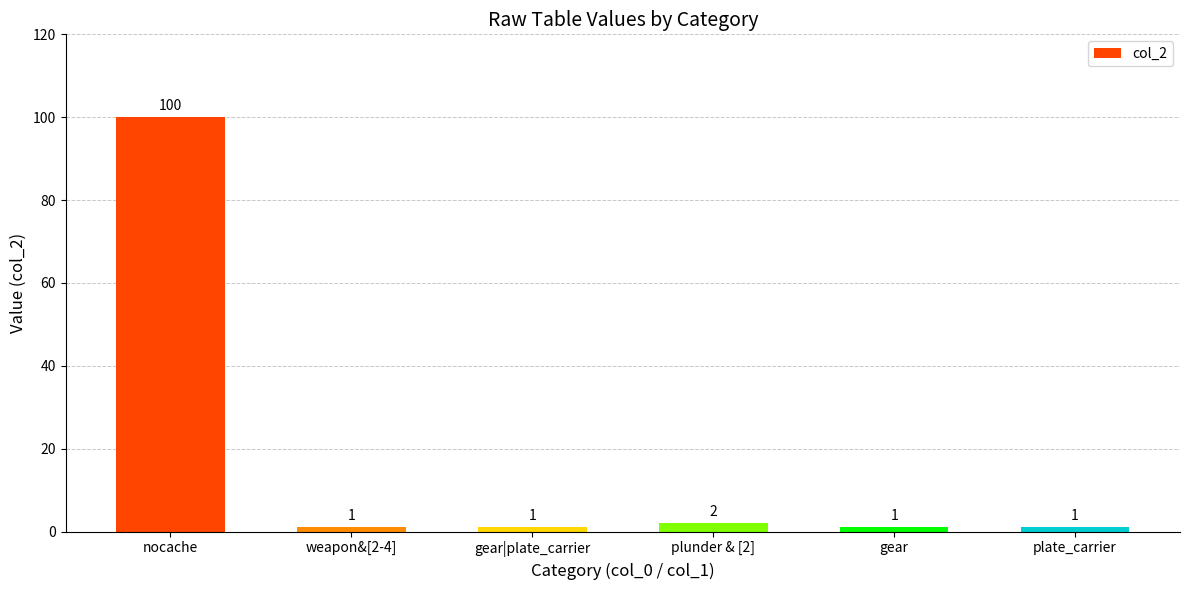

The chart shows a value of 1 at weapon&[2-4]. True or false?

True